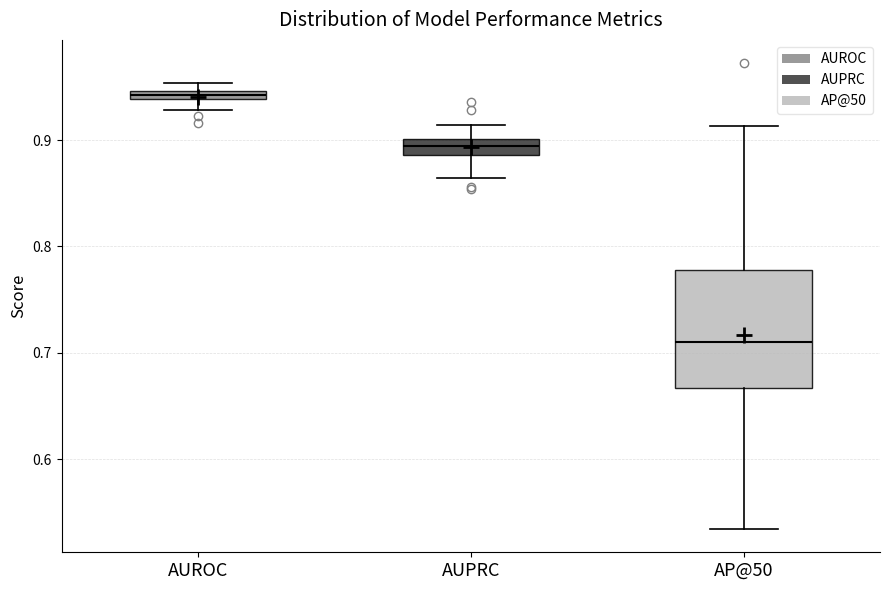

Where is the upper edge of the box for AP@50 on the y-axis? The values are not printed on the chart, so give them approximately, as read against the axis.

0.78